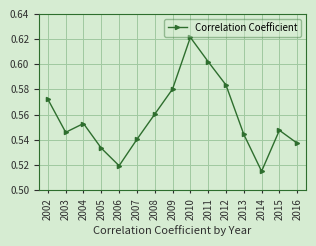

List the labels in order of value, largest first.

2010, 2011, 2012, 2009, 2002, 2008, 2004, 2015, 2003, 2013, 2007, 2016, 2005, 2006, 2014